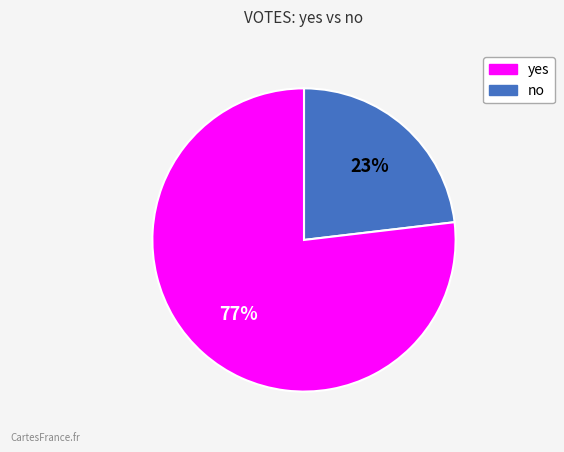

To the nearest percent, what is the difference between the largest and smallest slice percentages?

54%